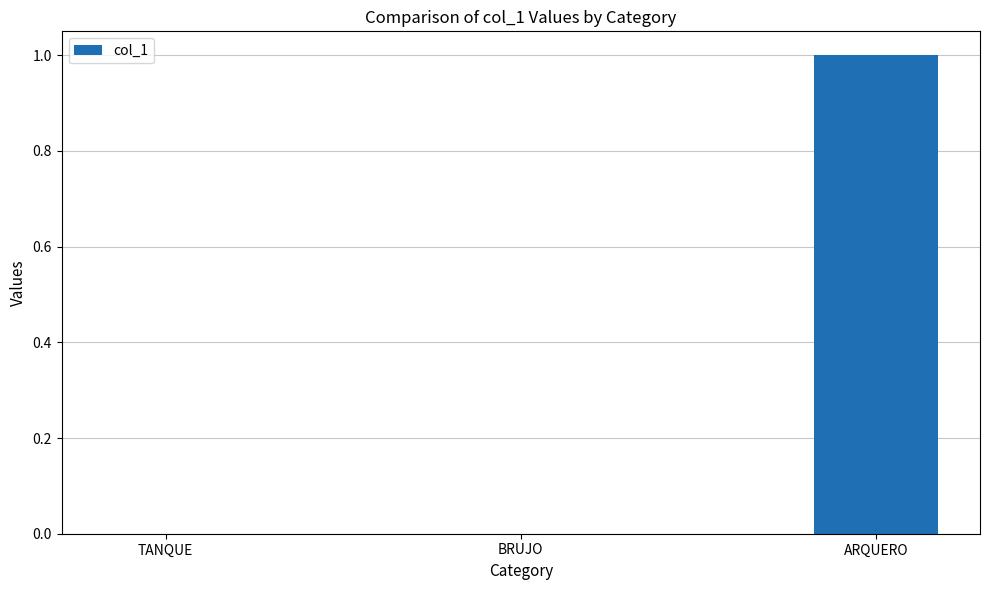

Is it true that the value at TANQUE is 0?

True